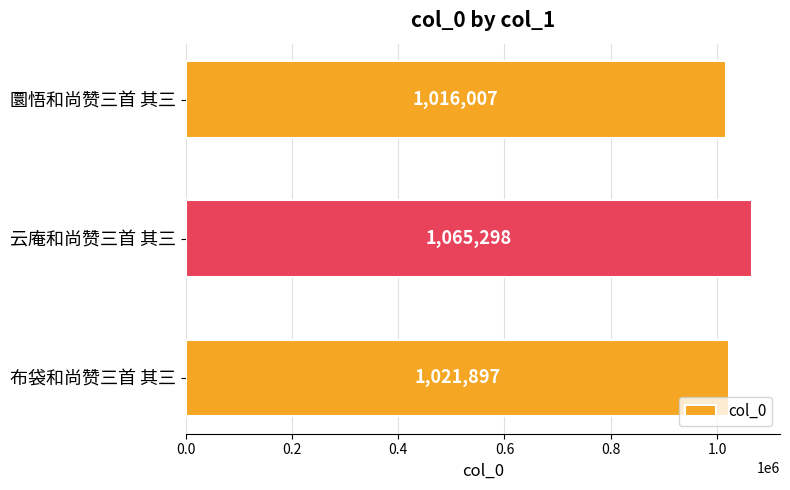

Between 布袋和尚赞三首 其三 and 圜悟和尚赞三首 其三, which is larger?

布袋和尚赞三首 其三